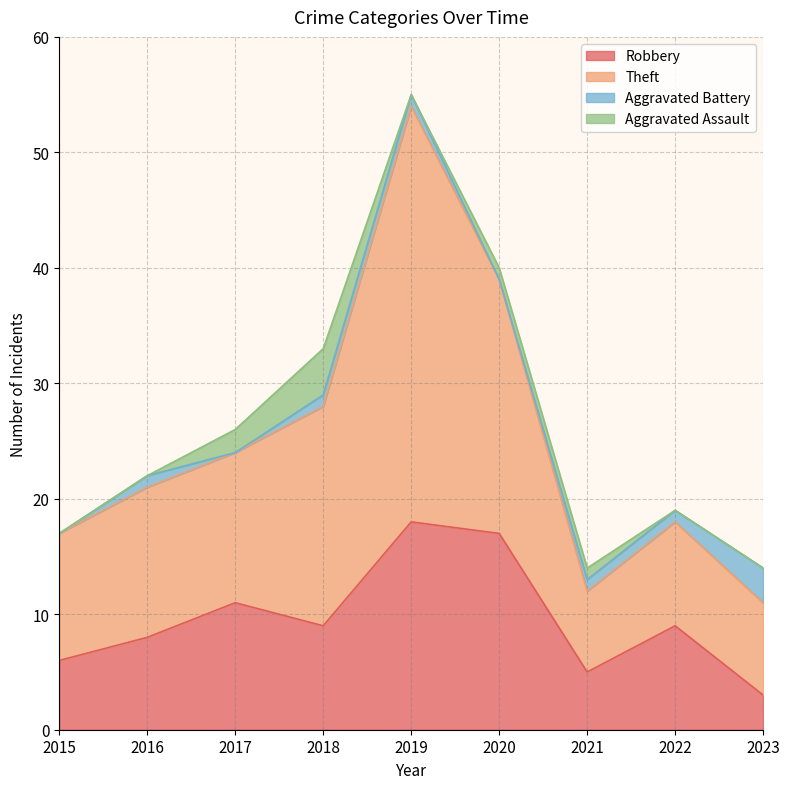

In Robbery, how many points are lower than both neighbors (excluding endpoints)?

2